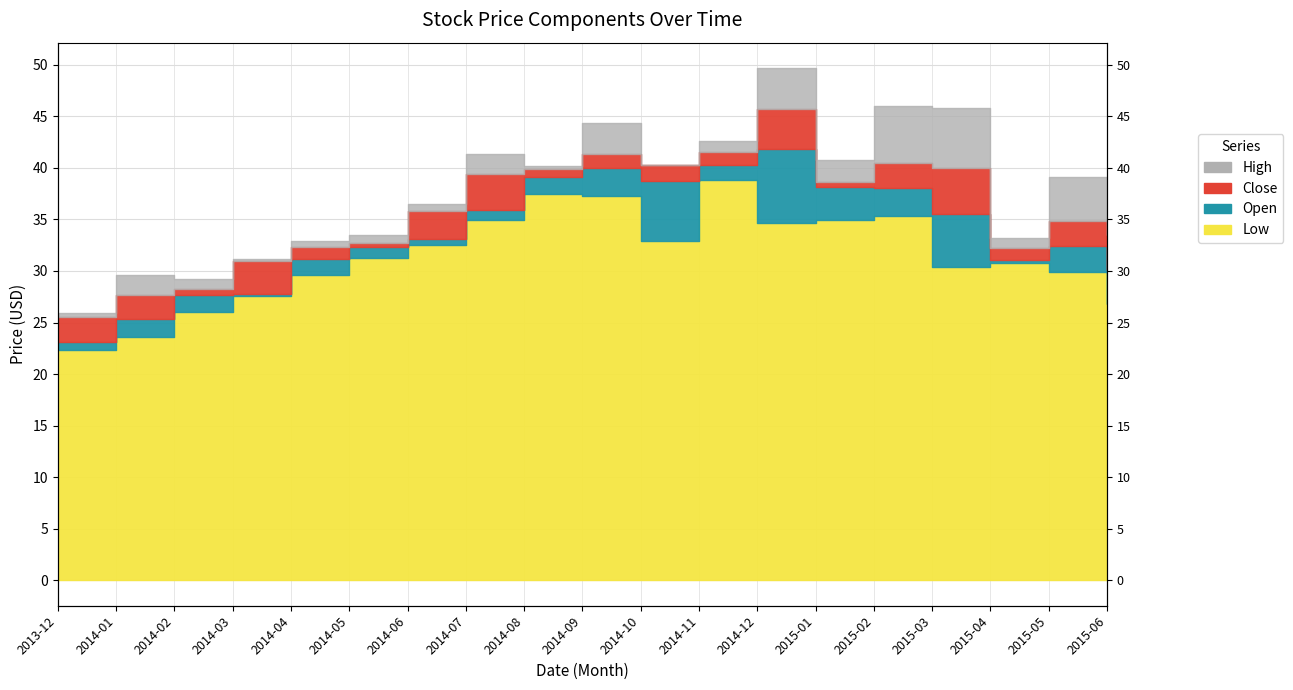

Is the value of Open at 2014-12 greater than the value of Low at 2014-05?

Yes